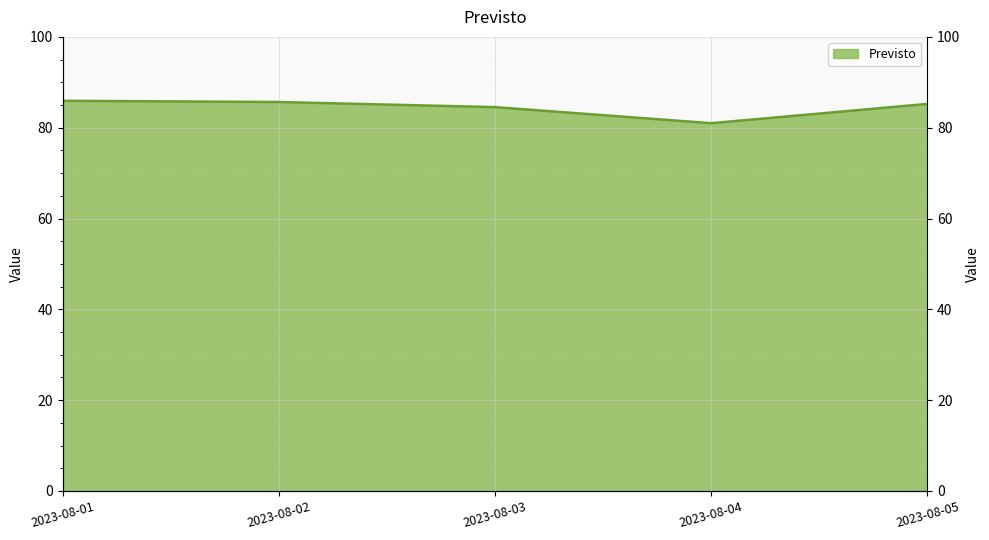

Is it true that the value at 2023-08-01 is 85.9?

True